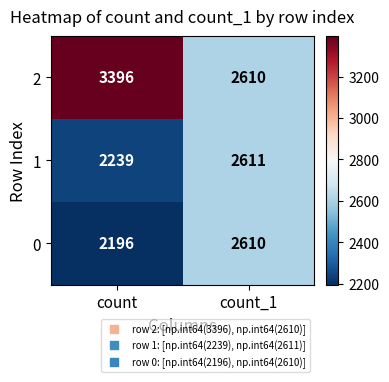

What is the greatest value displayed?

3396